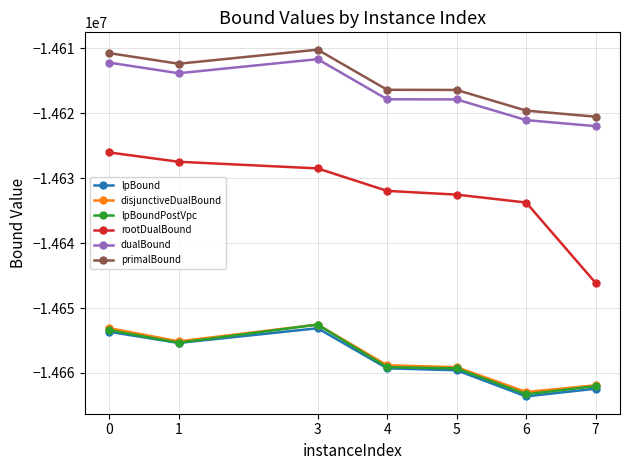

True or false: rootDualBound and lpBoundPostVpc cross at least once.

False